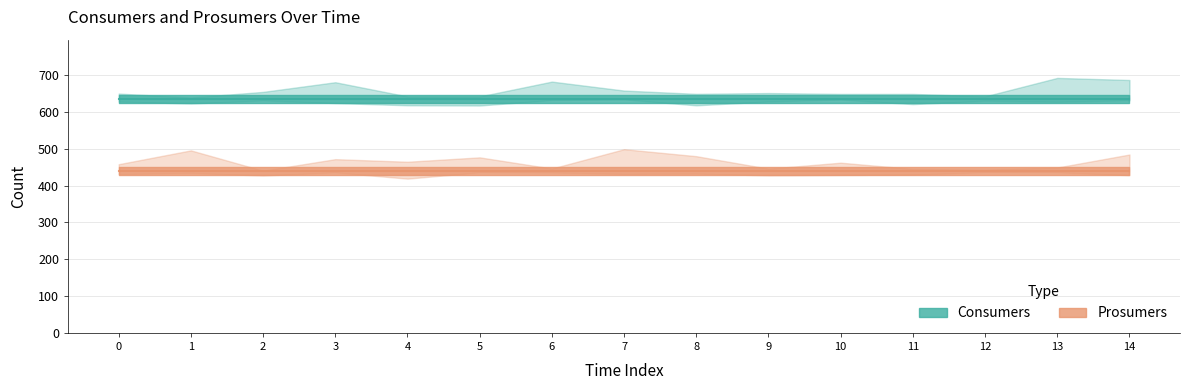

What is the value of the Prosumers point at the 4th from the left?

440